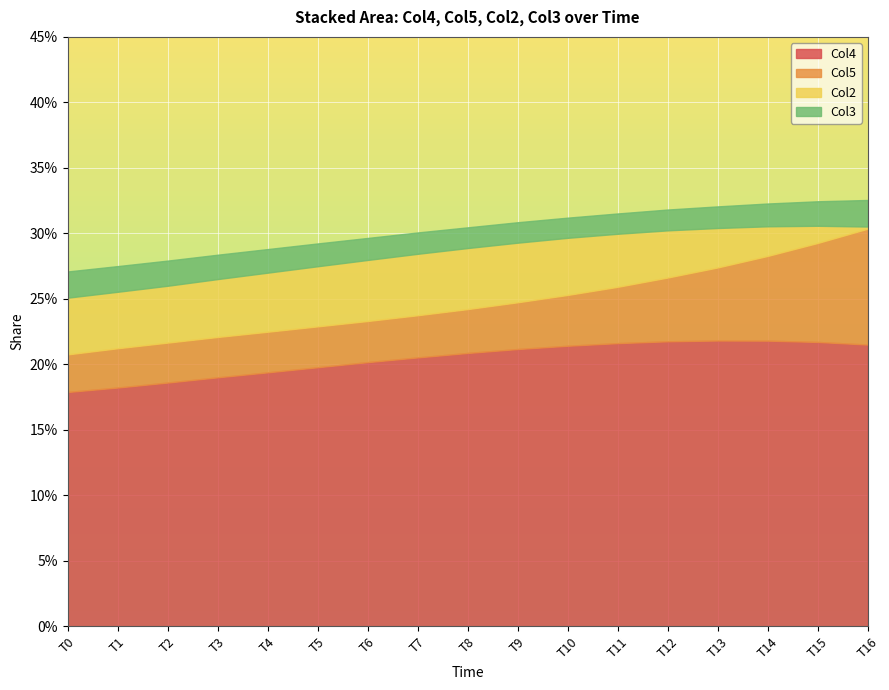

Which series has the widest spread of values?

Col5